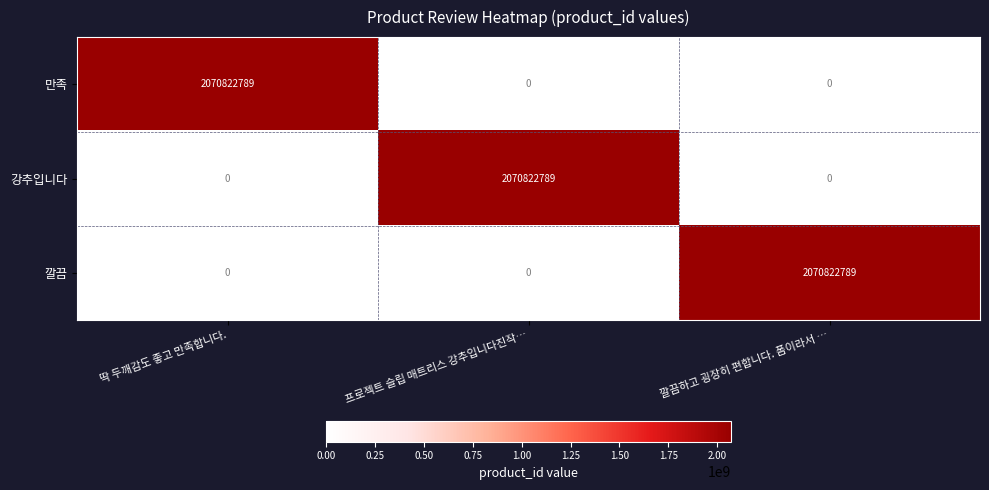

Is it true that 만족 equals 1065697527 at 프로젝트 슬립 매트리스 강추입니다진작…?

False